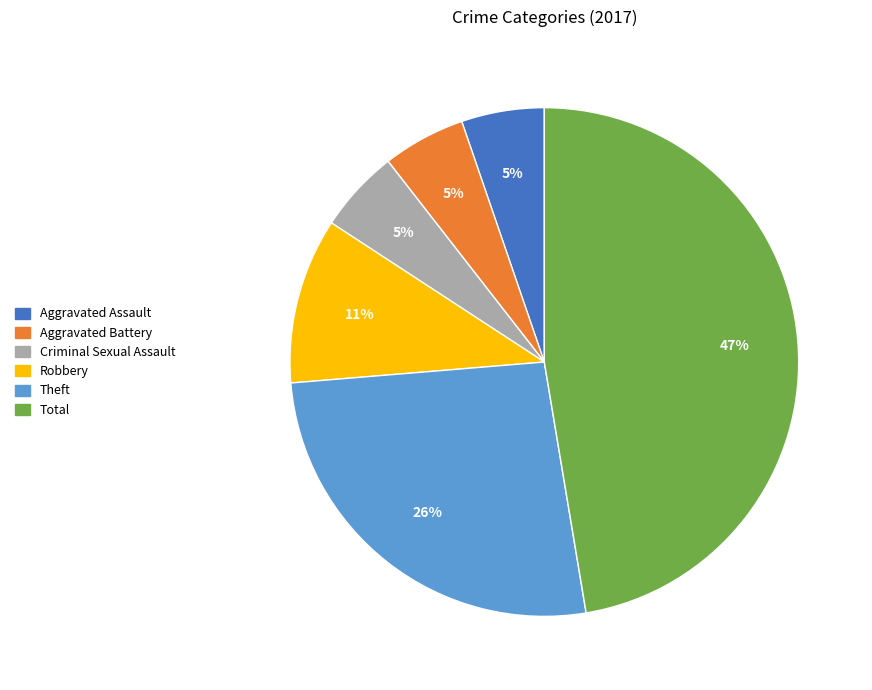

Is the sum of Aggravated Assault and Robbery greater than half?

No